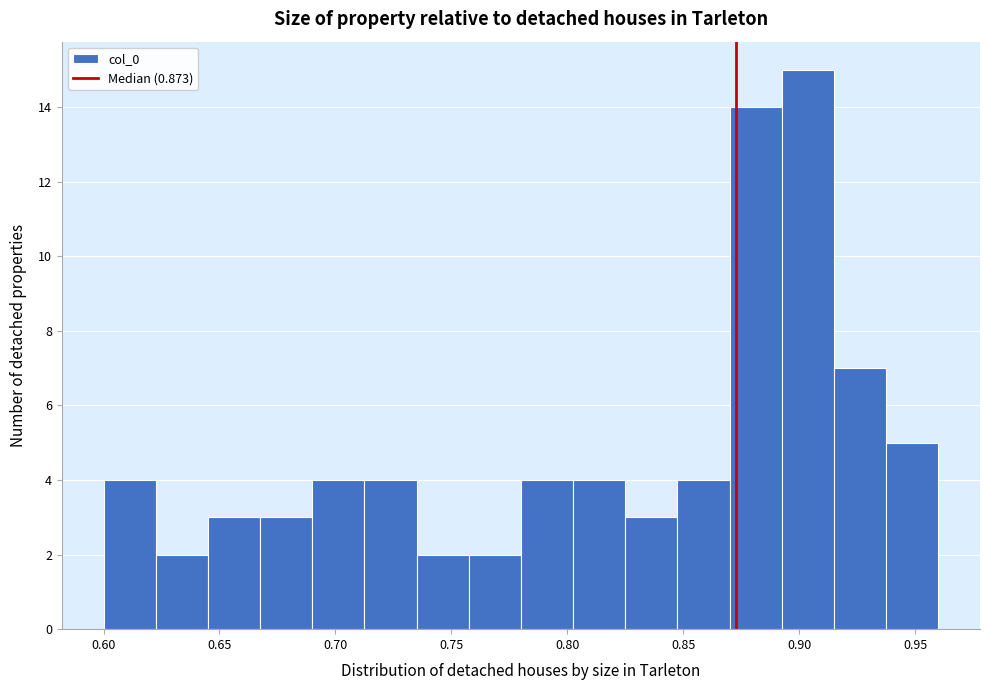

Reading left to right, transcribe this chart: for each bar, give the range it covers on the x-axis and its height. Neither the bar edges nor the heights are printed on the chart, so give them approximately, as read against the axes.

0.600 to 0.625: 4
0.625 to 0.645: 2
0.645 to 0.670: 3
0.670 to 0.690: 3
0.690 to 0.715: 4
0.715 to 0.735: 4
0.735 to 0.760: 2
0.760 to 0.780: 2
0.780 to 0.805: 4
0.805 to 0.825: 4
0.825 to 0.850: 3
0.850 to 0.870: 4
0.870 to 0.895: 14
0.895 to 0.915: 15
0.915 to 0.940: 7
0.940 to 0.960: 5